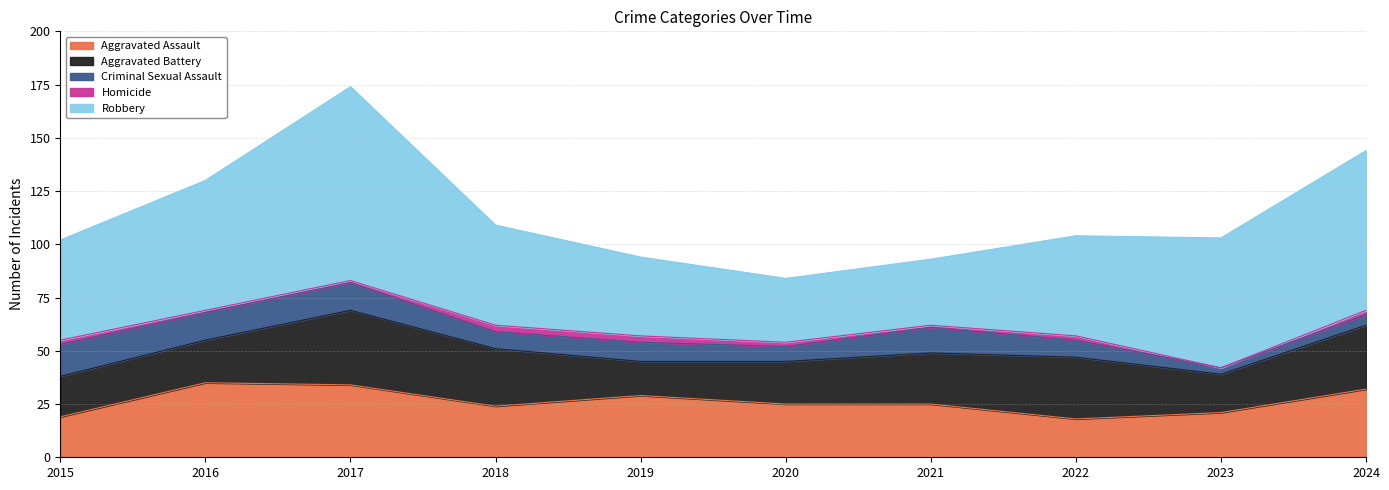

How many data points in Robbery are above 47?

4